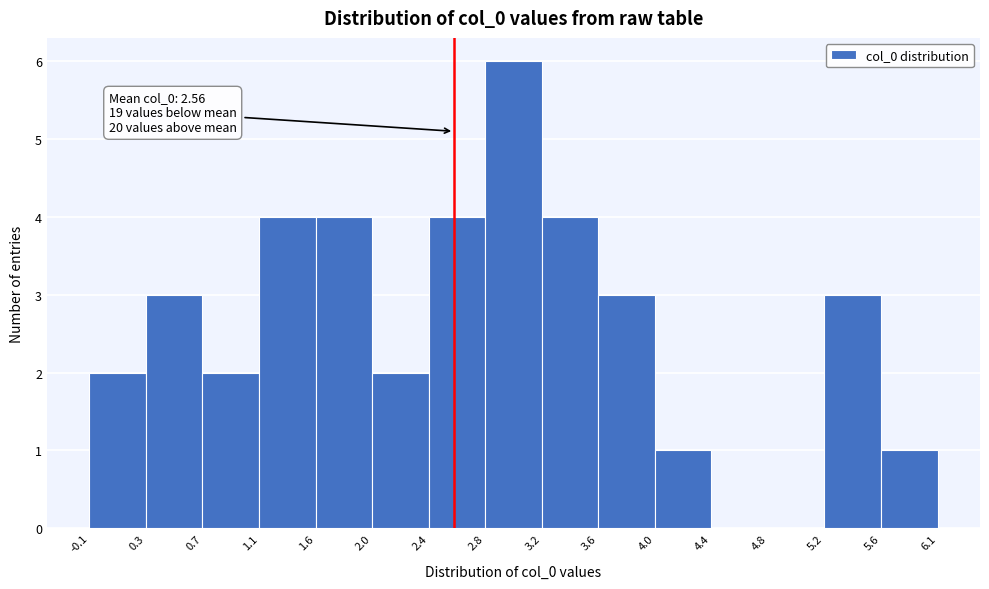

Over which range of the x-axis is the bar tallest?

2.8 to 3.2